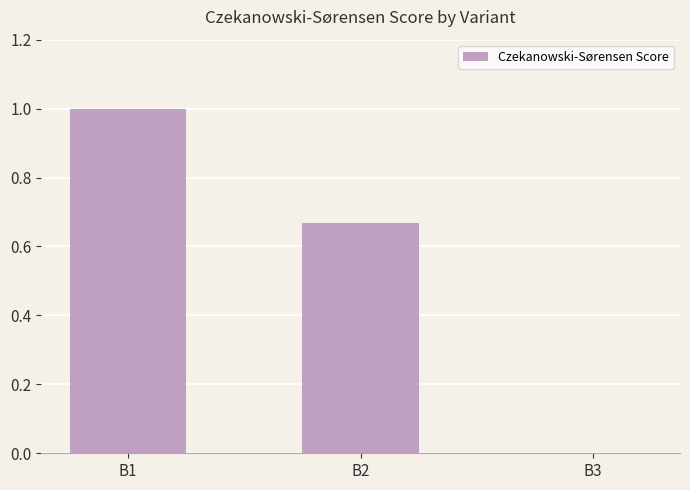

What is the sum of the values at B2 and B1?

1.7